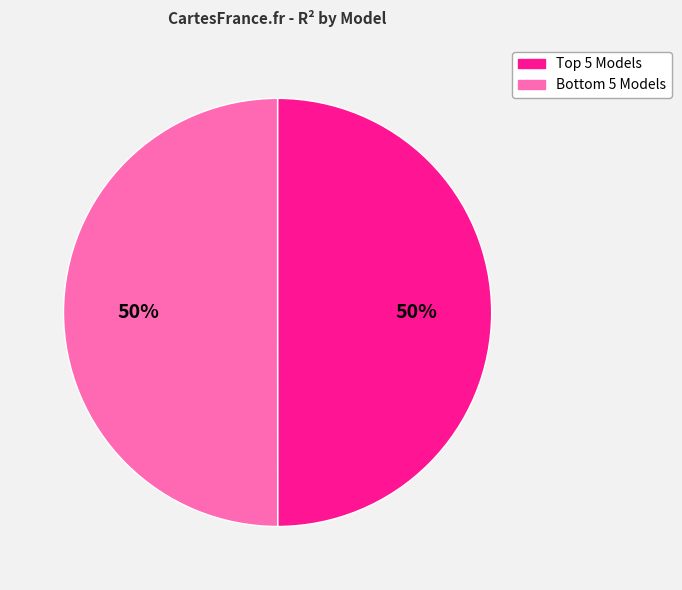

To the nearest percent, what is the average slice percentage?

50%